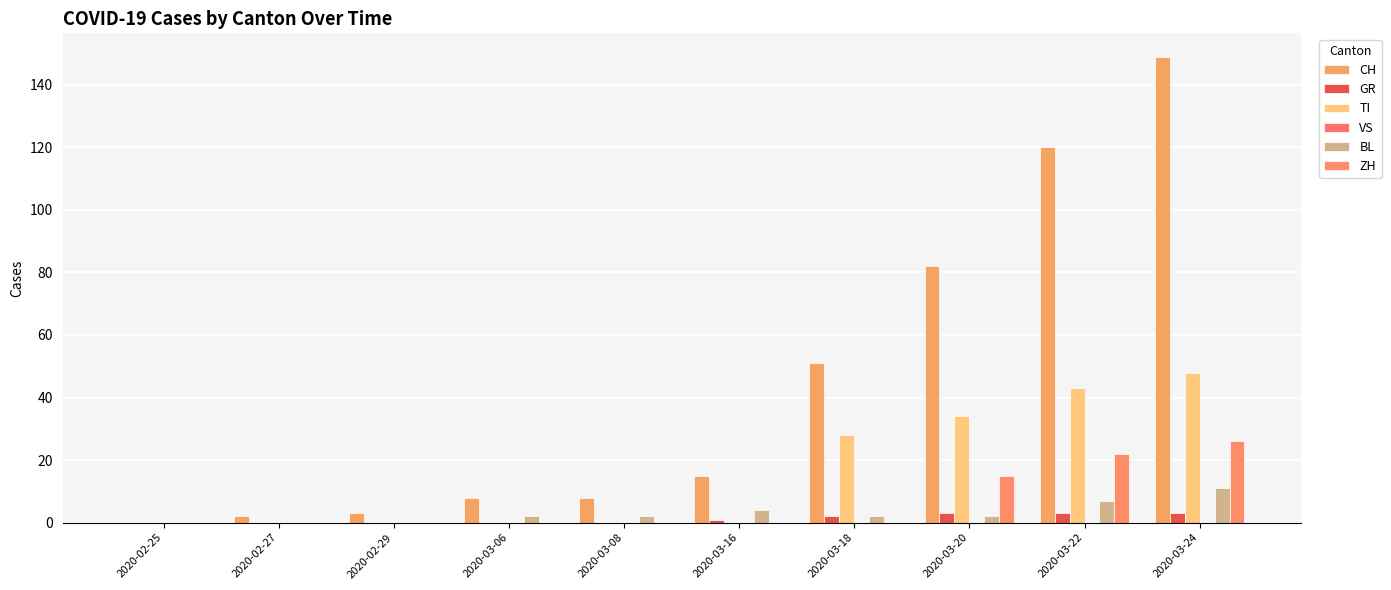

Are the bars grouped side by side (vs. stacked)?

Yes